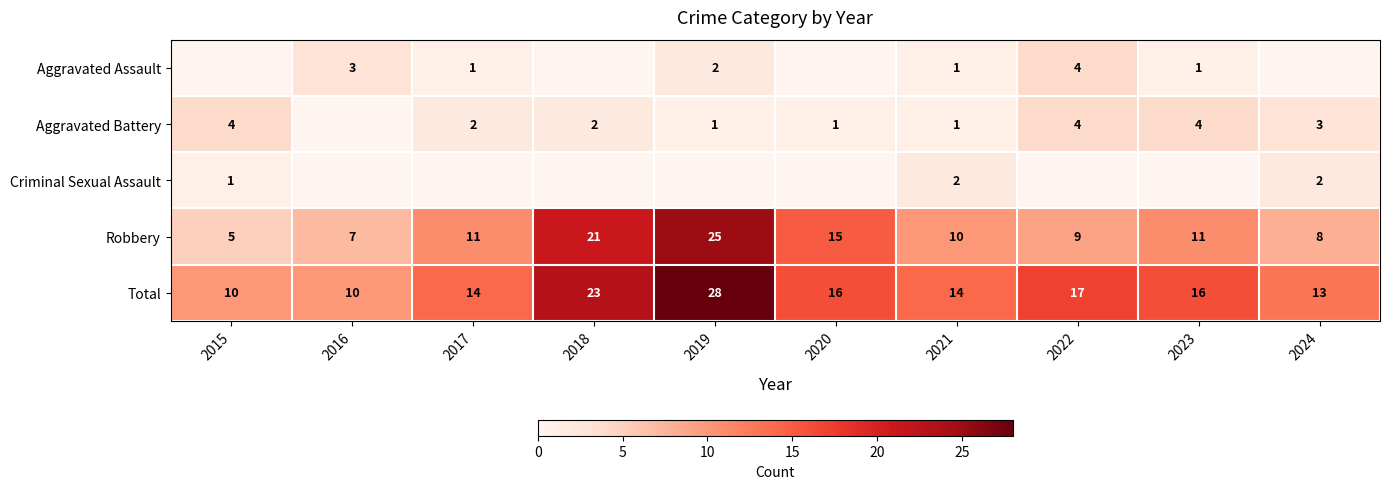

What is the sum of all Robbery values?

122